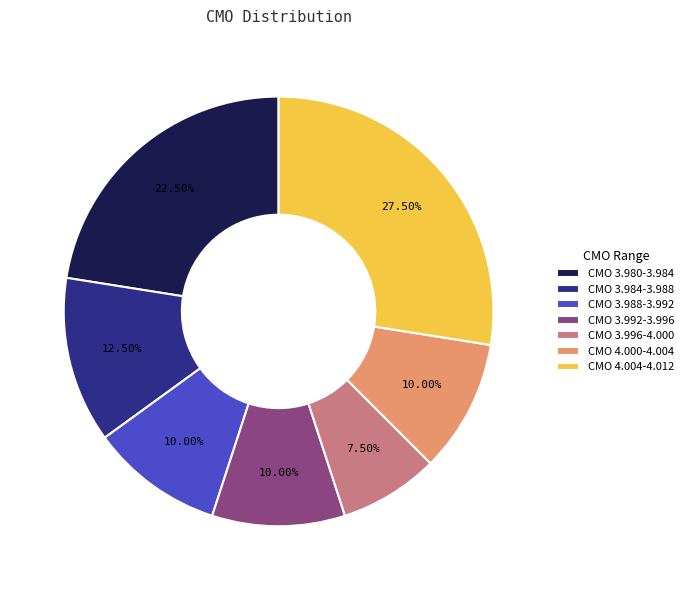

Is the sum of CMO 4.000-4.004 and CMO 3.984-3.988 greater than half?

No